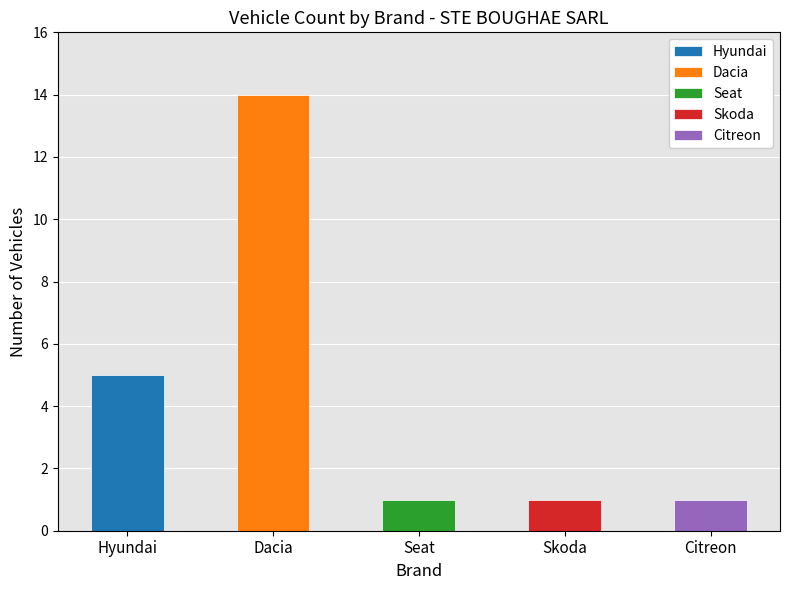

What is the difference between the second highest and minimum values?

4